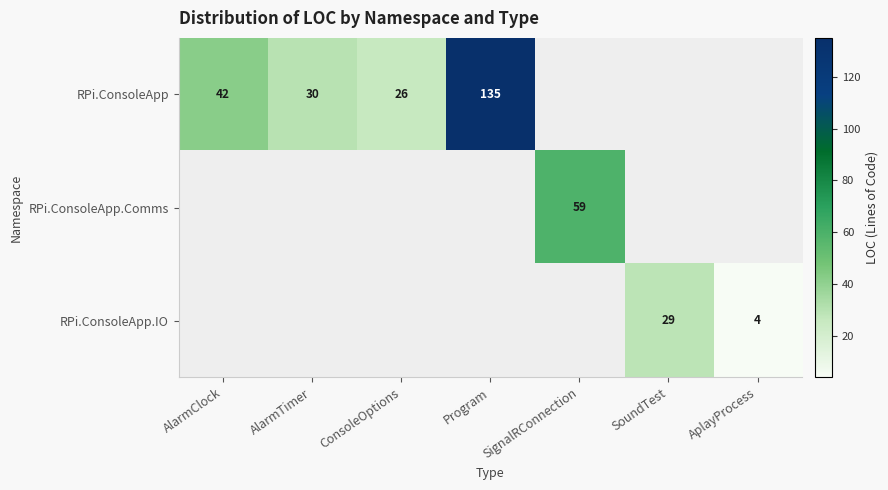

The RPi.ConsoleApp series shows 199 at Program. True or false?

False